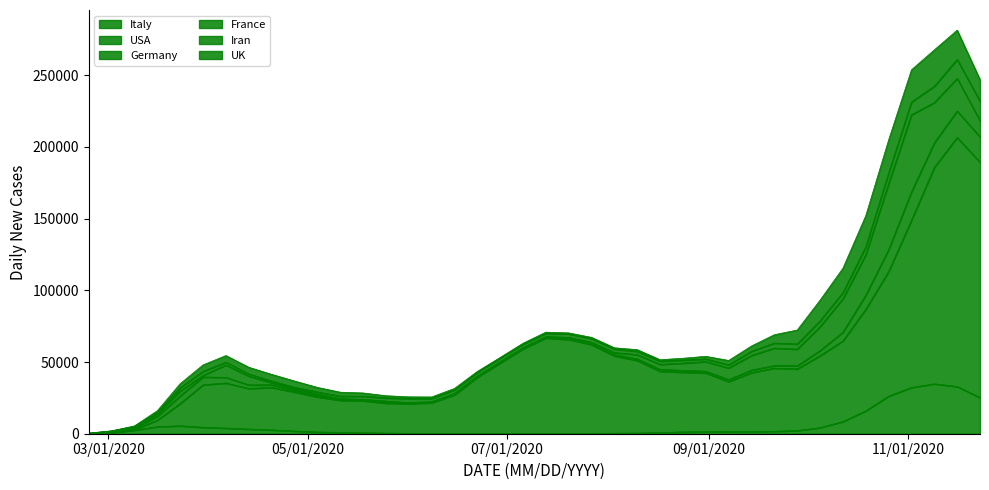

Does the chart display data point markers on the line(s)?

No